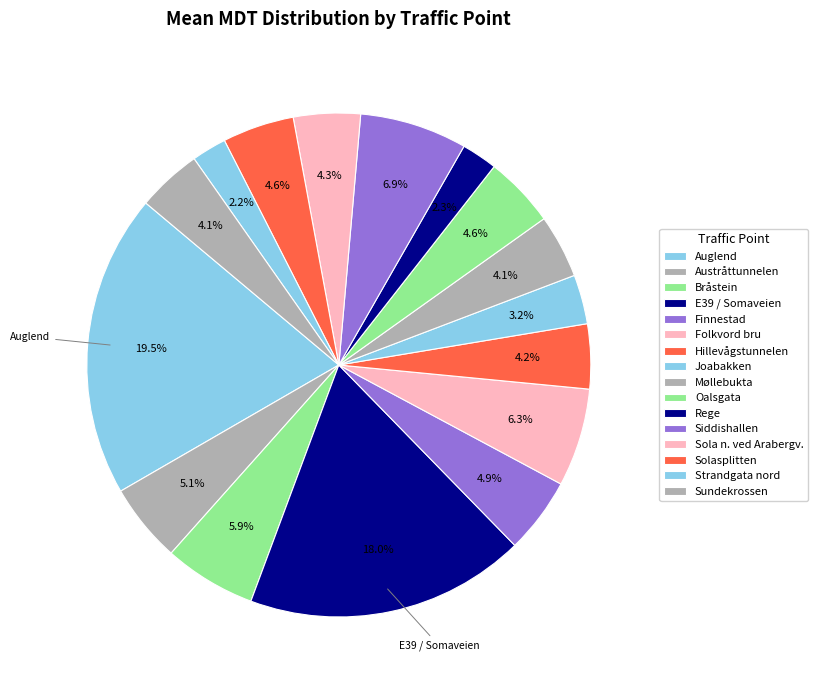

Is Rege the majority of the pie?

No